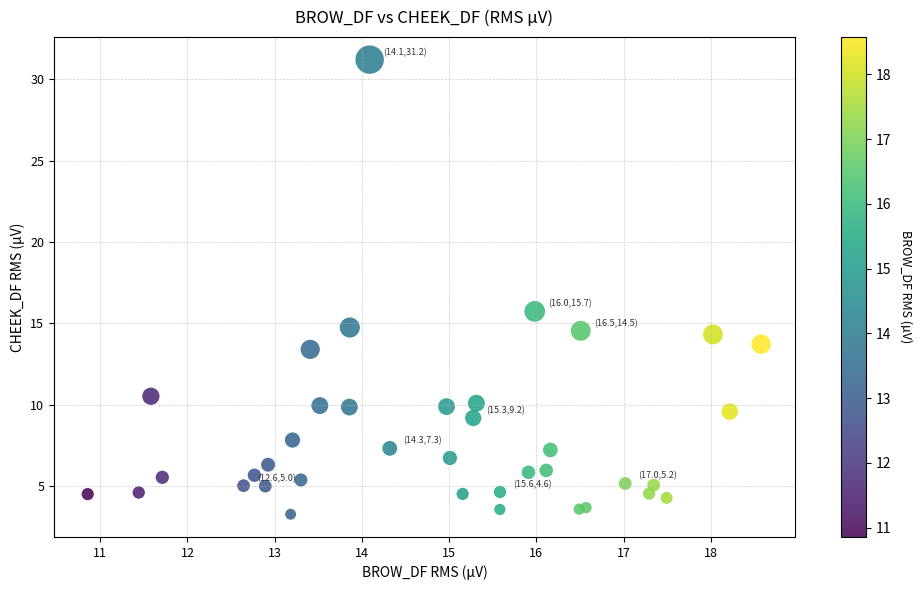

What Y value in the scatter plot is closest to 17?

15.7